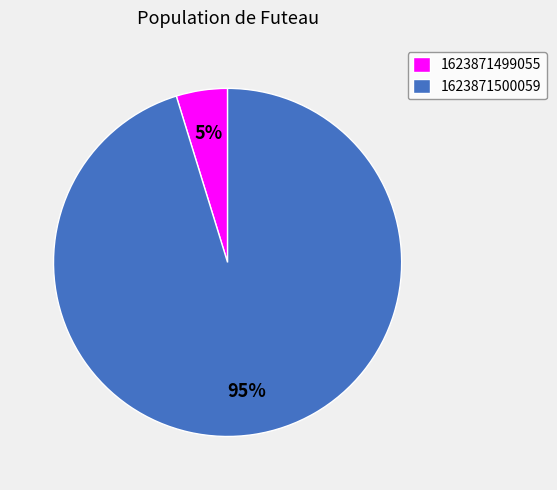

Combined, do 1623871500059 and 1623871499055 account for over 50%?

Yes